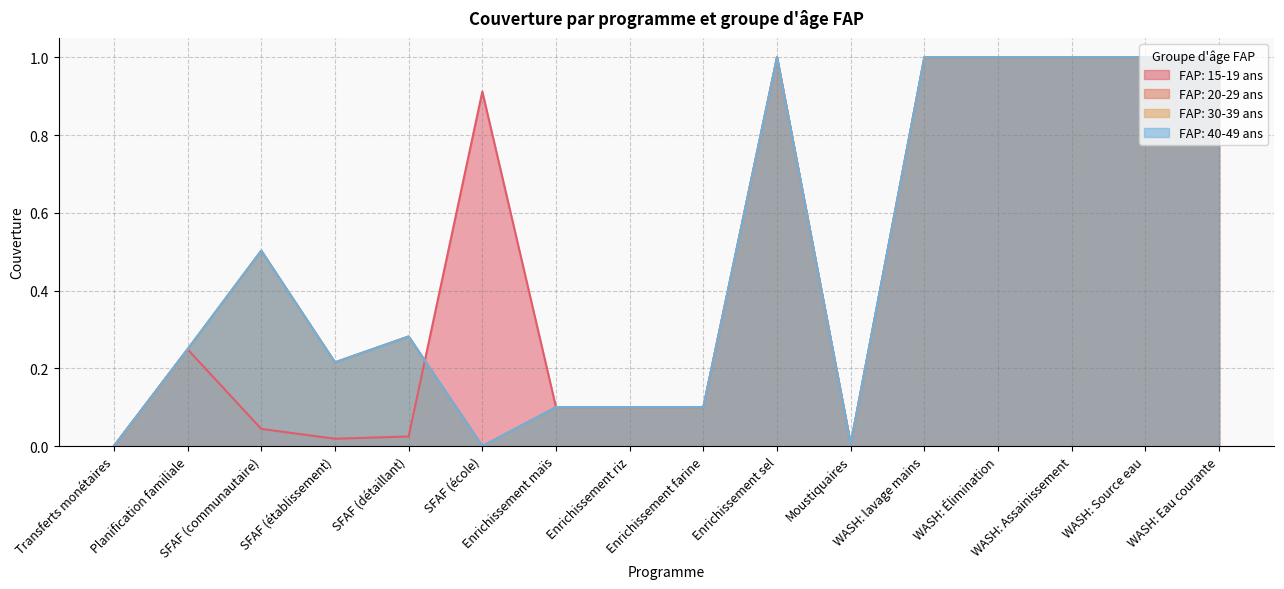

What are all the series names shown in the legend?

FAP: 15-19 ans, FAP: 20-29 ans, FAP: 30-39 ans, FAP: 40-49 ans